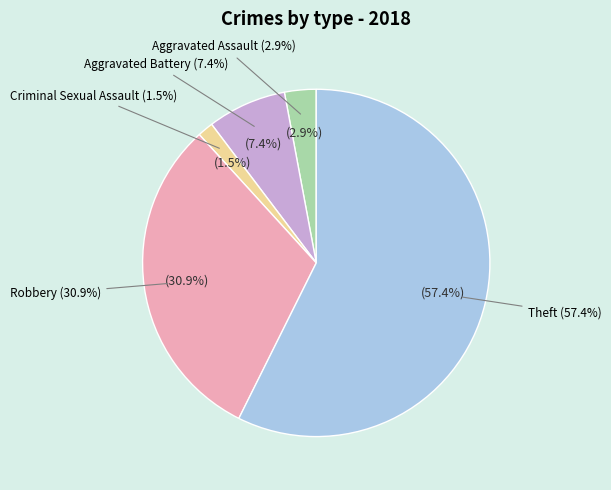

The Robbery slice represents 19% of the pie. True or false?

False